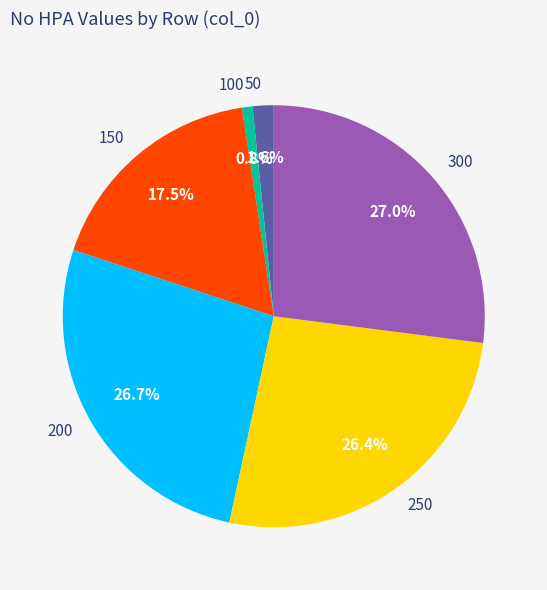

What percentage is the 300 slice, to the nearest percent?

27%